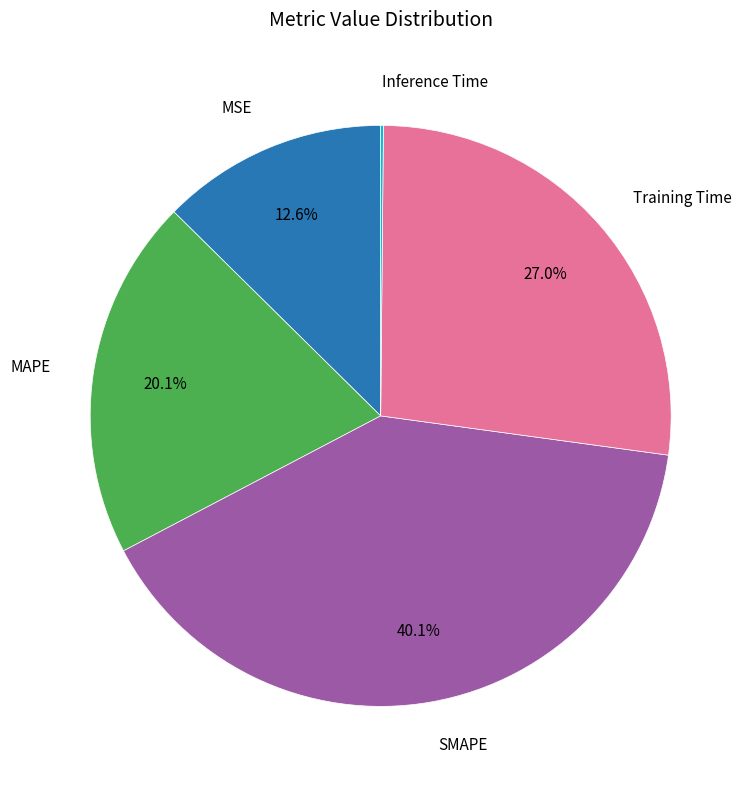

Is there any slice that represents more than half of the pie?

No